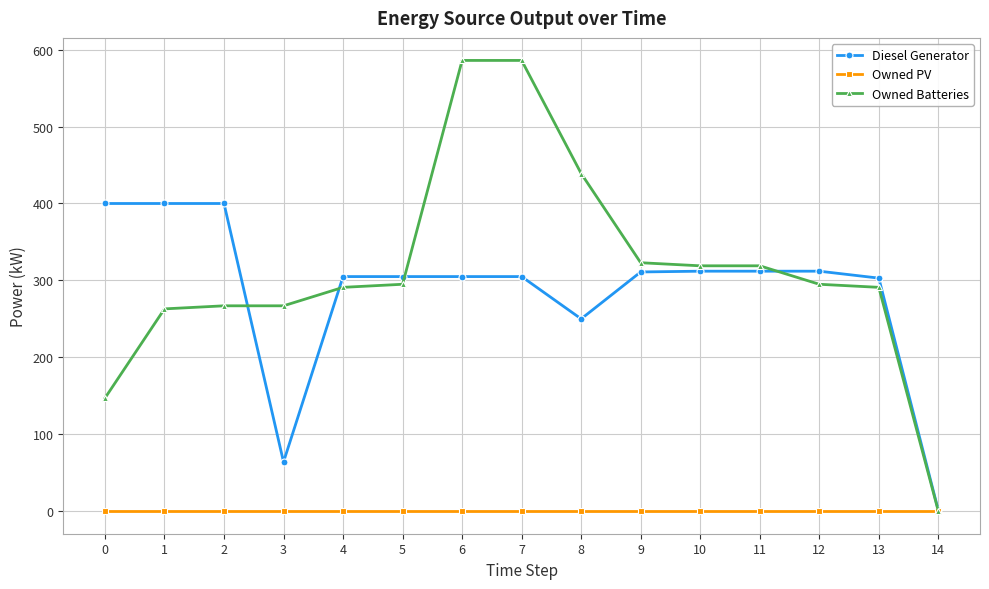

Which series has the largest total across all categories?

Owned Batteries